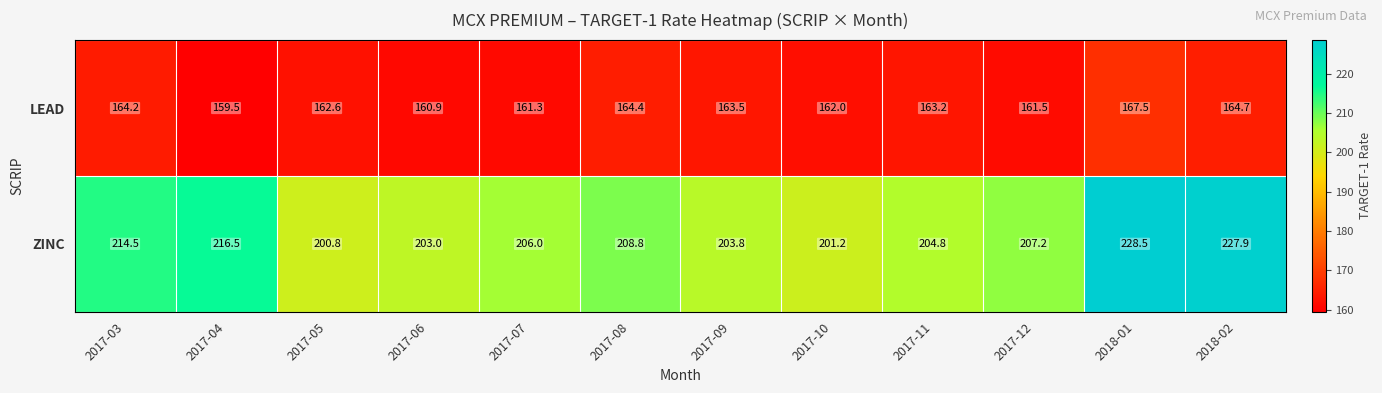

What is the sum of all LEAD values?

1955.3